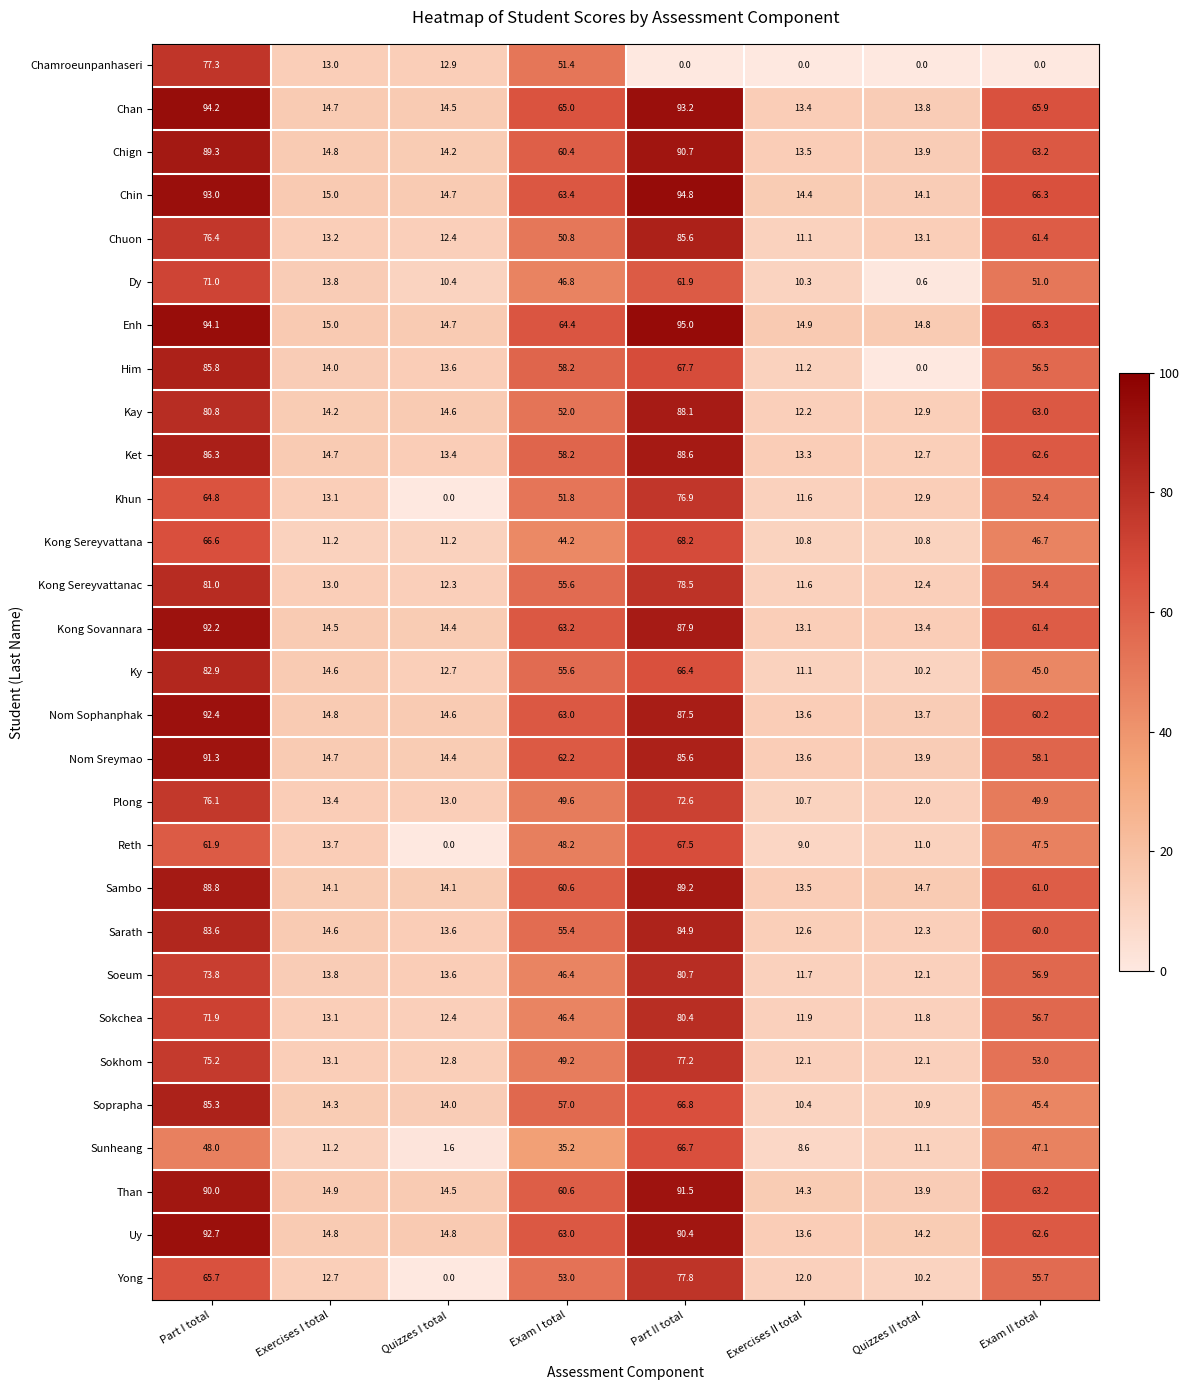

Which series has the widest spread of values?

Him